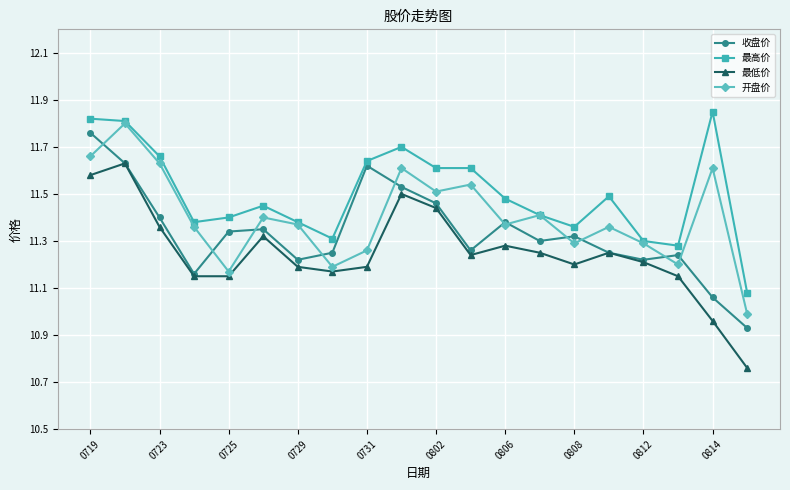

True or false: 最低价 has more than 2 points higher than both neighbors.

True